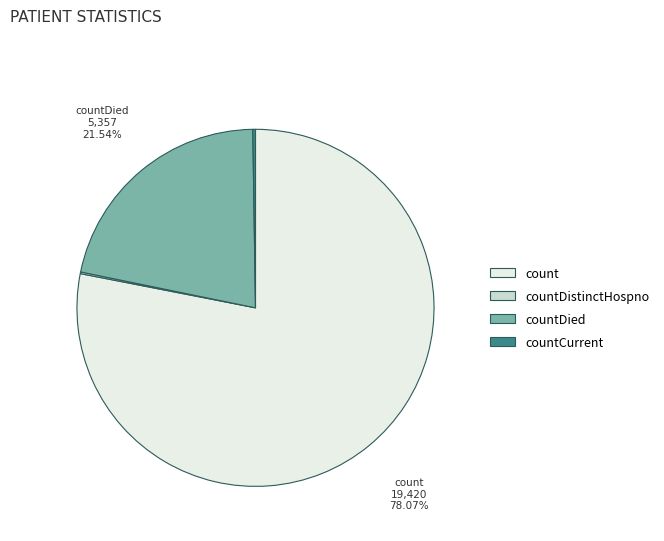

Is there any slice that represents more than half of the pie?

Yes